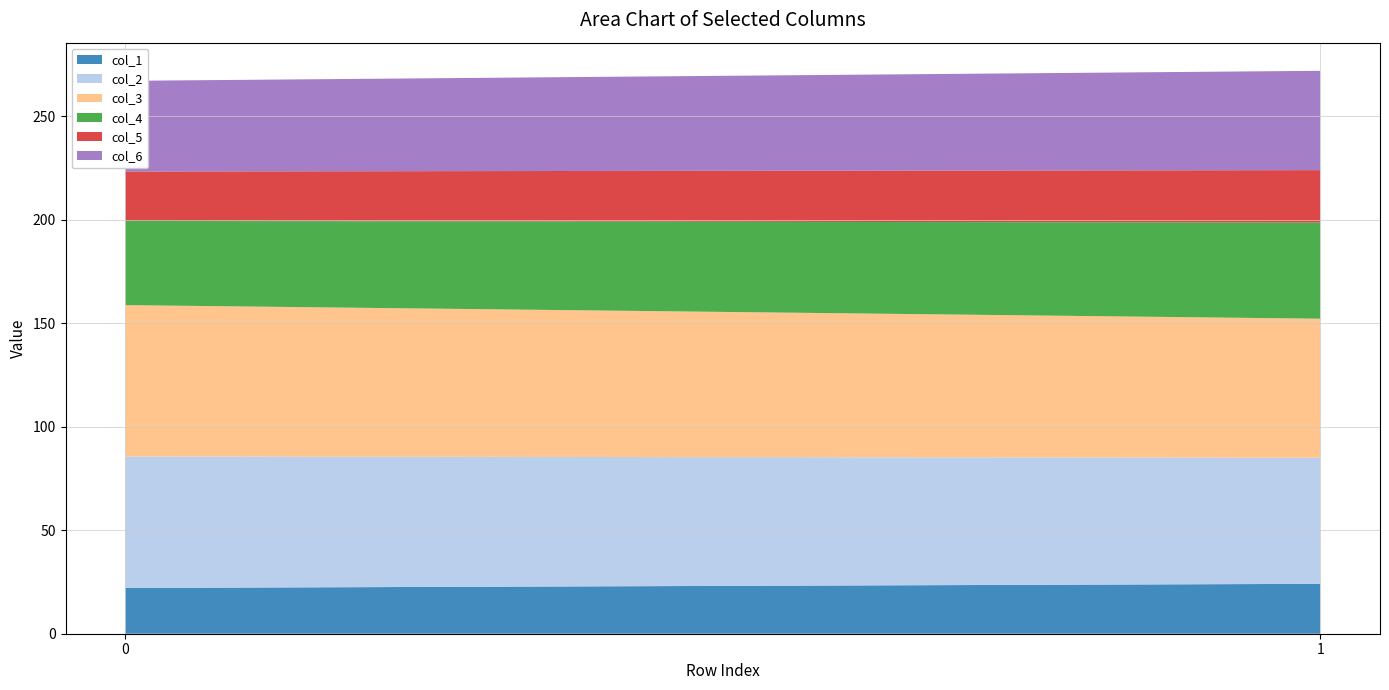

Reading right to left, list all the values displayed in this chart.

col_1: 1=24.1	0=22.1
col_2: 1=60.9	0=63.5
col_3: 1=67.1	0=73.1
col_4: 1=46.4	0=40.6
col_5: 1=25.3	0=23.9
col_6: 1=48.0	0=43.8